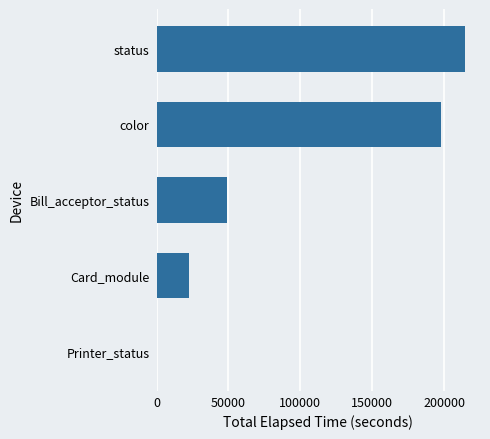

How many categories are shown in the chart?

5